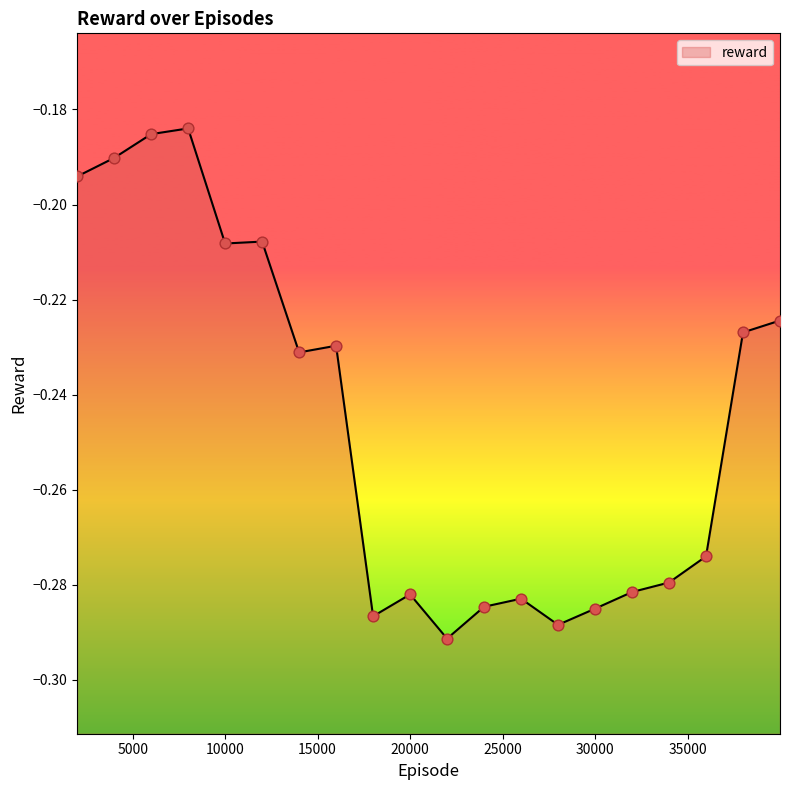

Between 17999 and 1999, which is larger?

1999